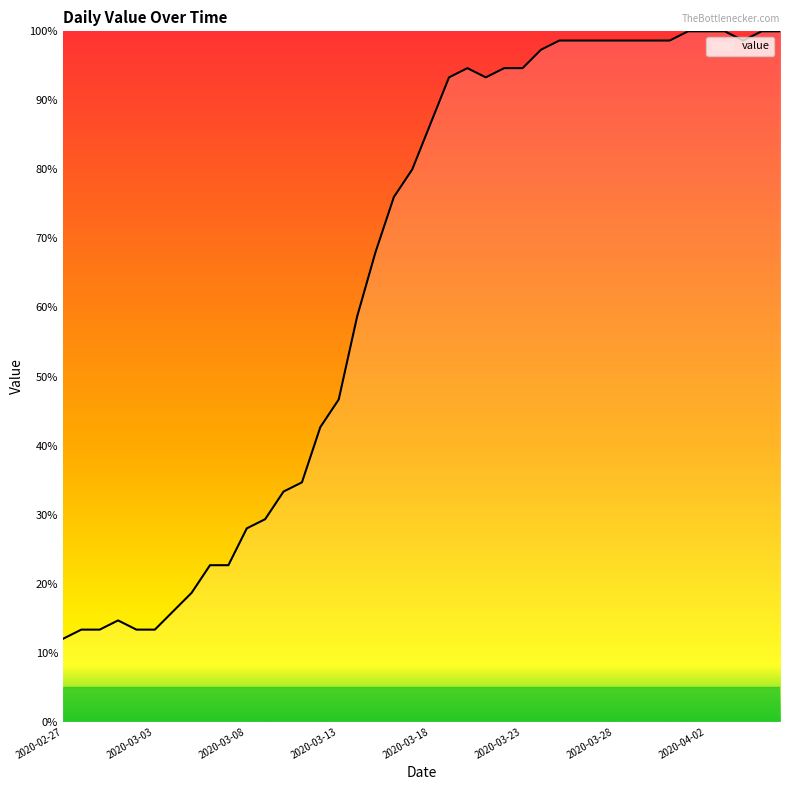

What is the difference between the maximum and minimum values?

88.0